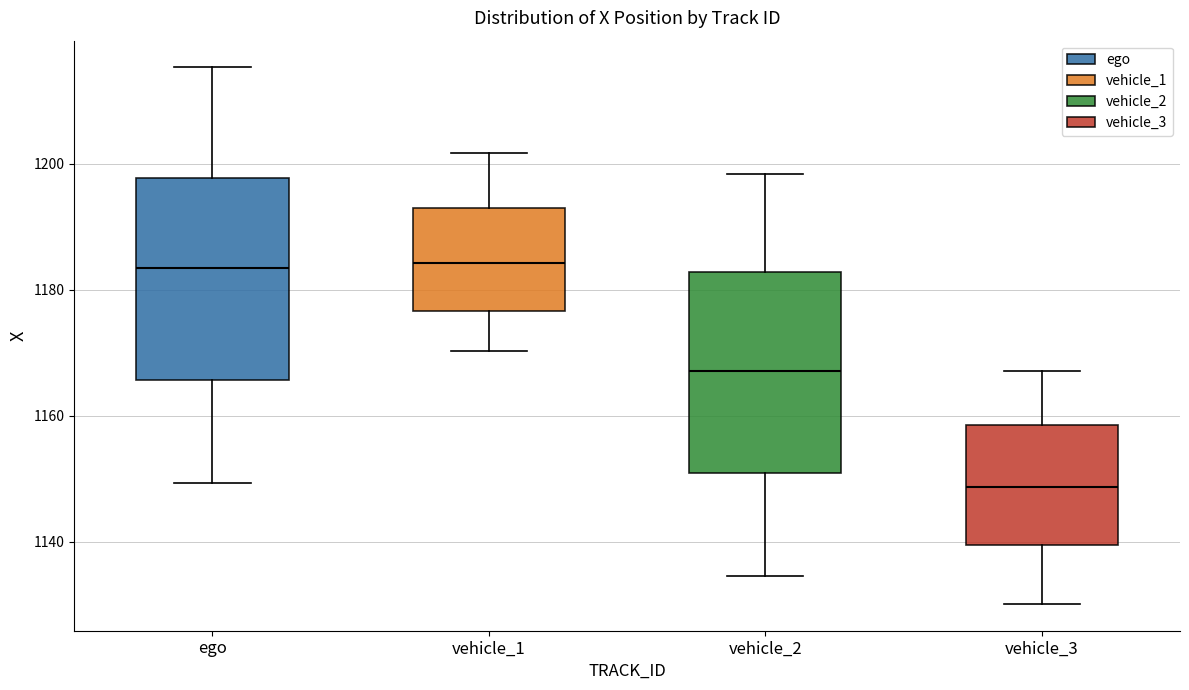

Reading left to right, read every box against the y-axis: the position of its median line, the range the box covers, and the ends of its whiskers. The values are not printed on the chart, so give them approximately, as read against the axis.

ego: median 1184, box 1166 to 1198, whiskers 1150 to 1216
vehicle_1: median 1184, box 1176 to 1192, whiskers 1170 to 1202
vehicle_2: median 1168, box 1150 to 1182, whiskers 1134 to 1198
vehicle_3: median 1148, box 1140 to 1158, whiskers 1130 to 1168